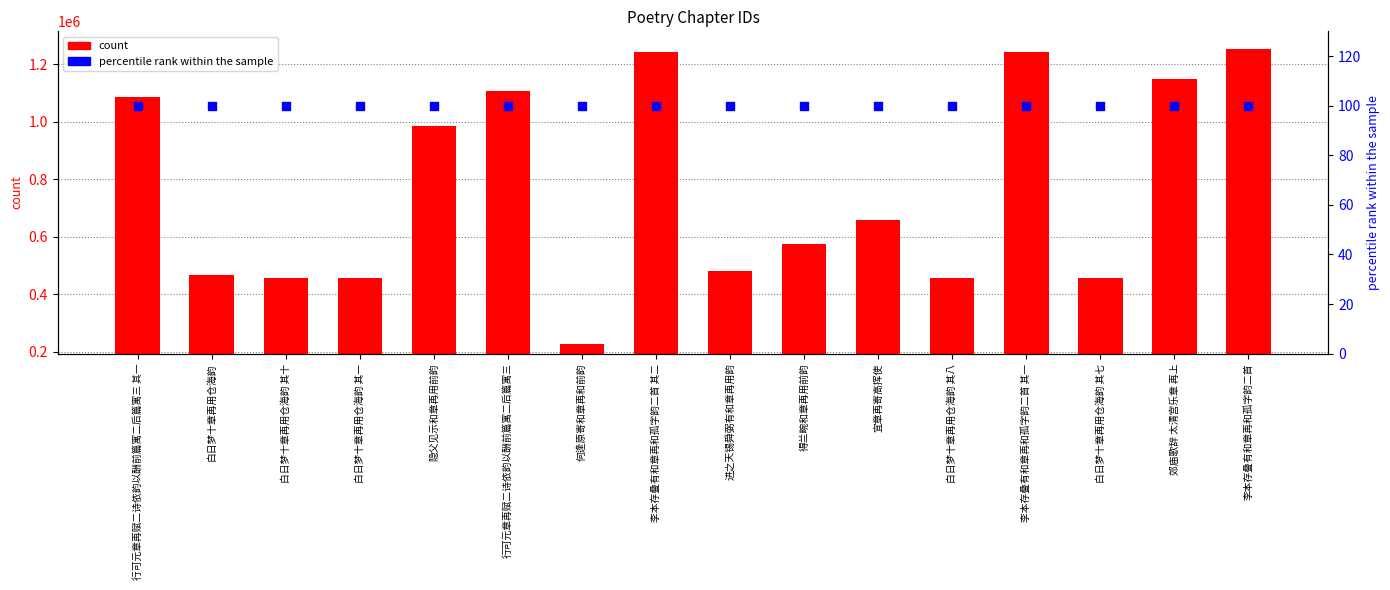

What is the total value across all series at 白日梦十章再用仓海韵?

467624